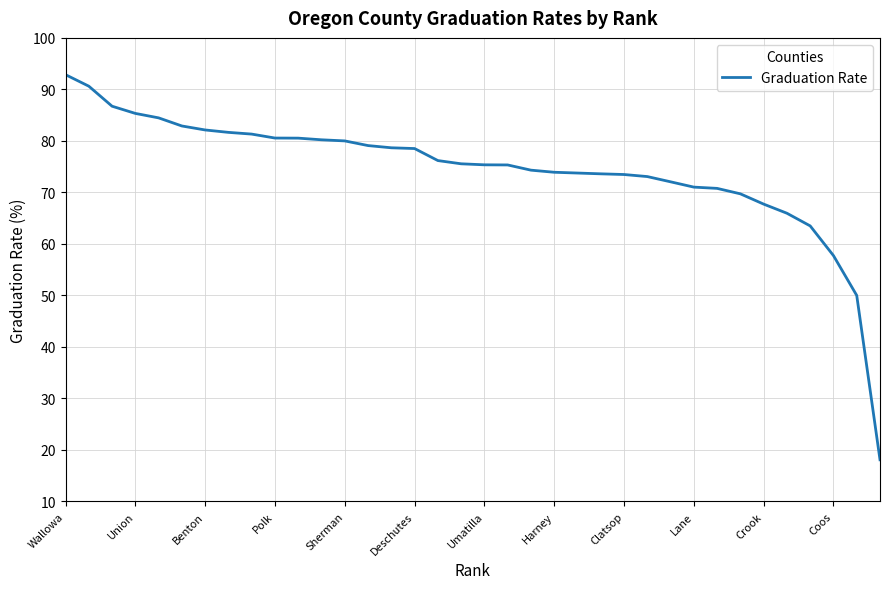

What is the difference between the maximum and minimum values?

74.8